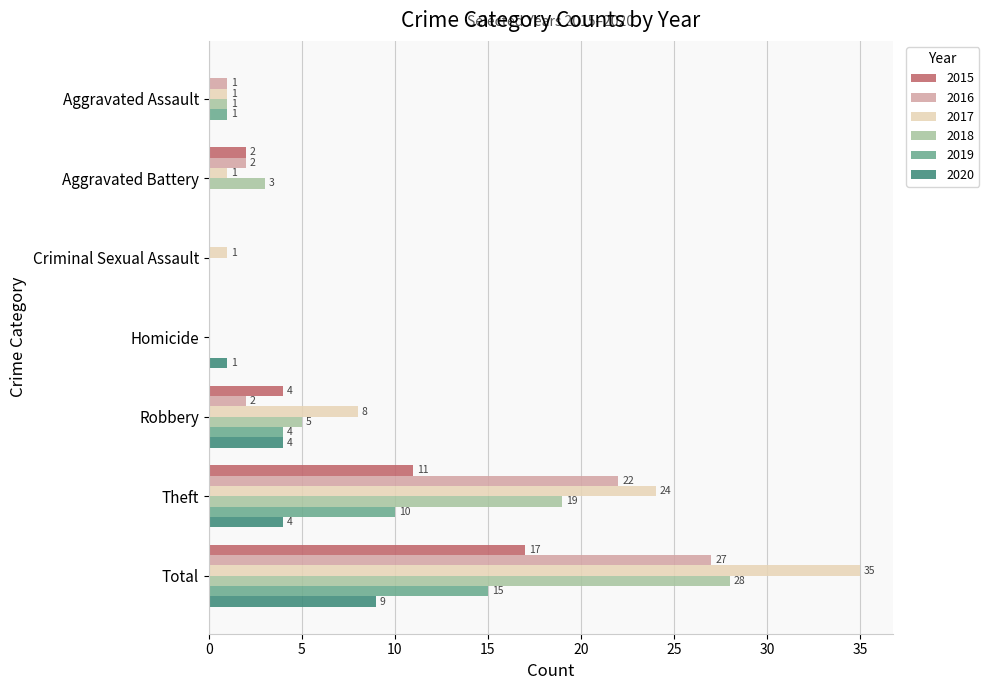

Count the 2020 values in the range 0 to 4.

6